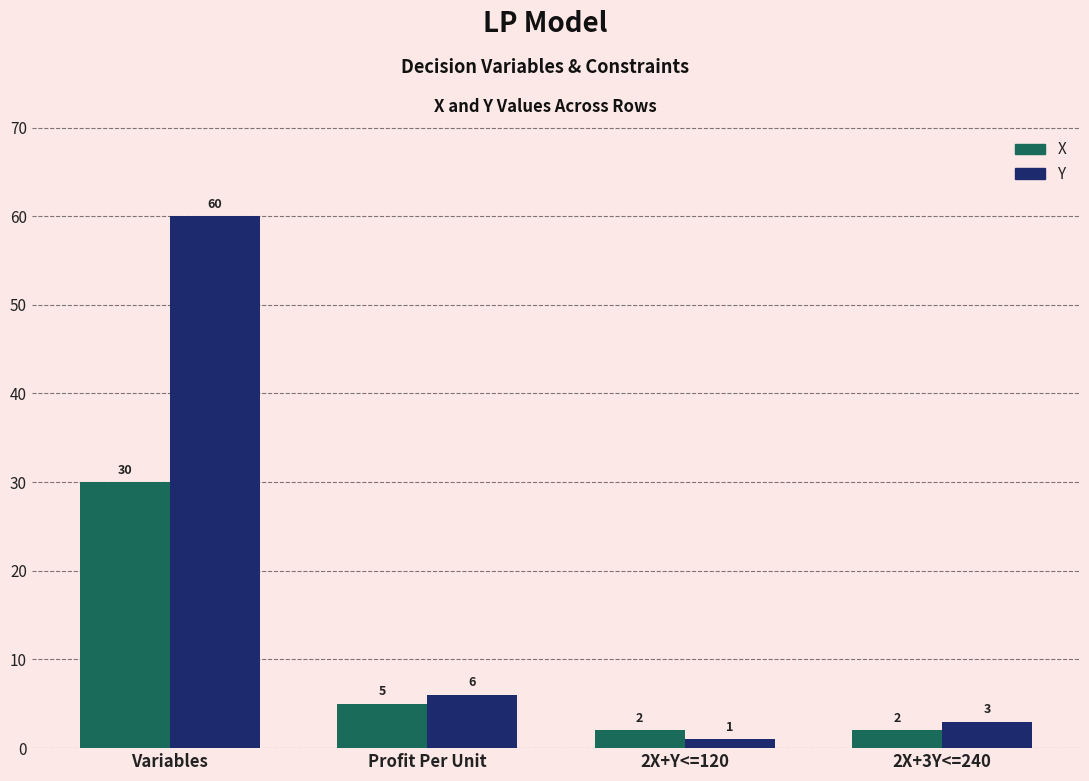

How many bars are there in each group?

2